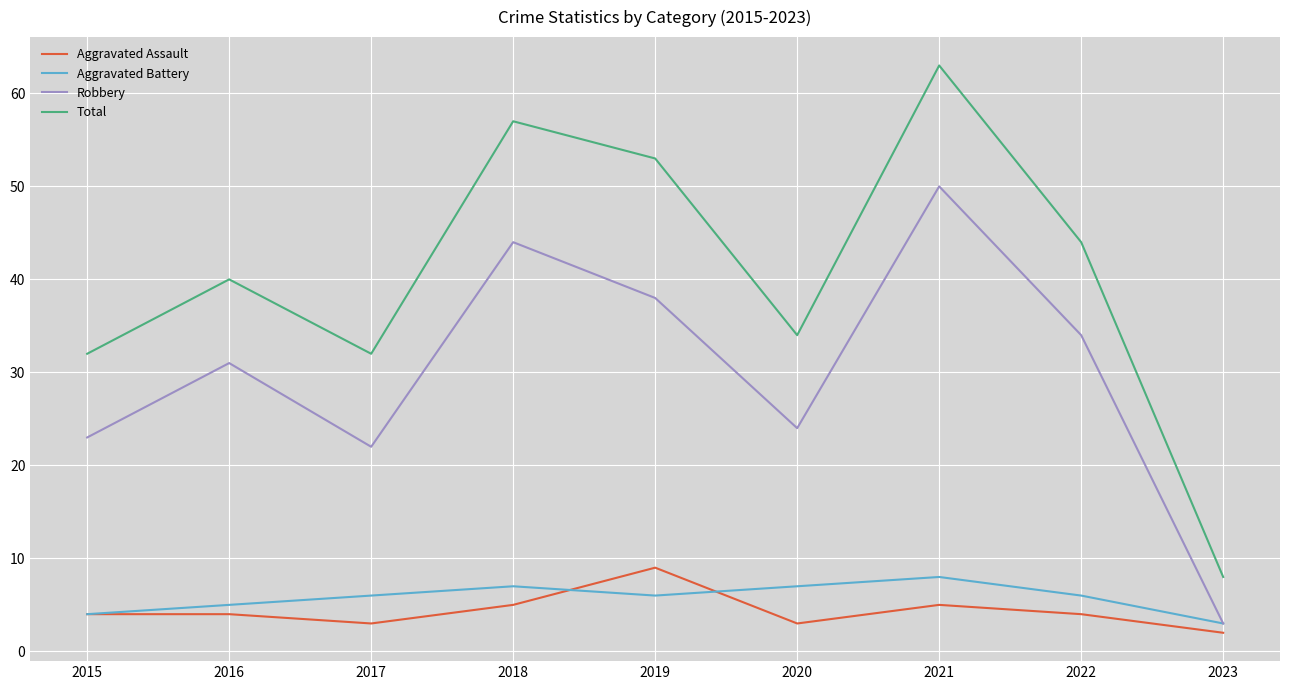

Reading right to left, extract all data points from this chart.

Aggravated Assault: 2023=2	2022=4	2021=5	2020=3	2019=9	2018=5	2017=3	2016=4	2015=4
Aggravated Battery: 2023=3	2022=6	2021=8	2020=7	2019=6	2018=7	2017=6	2016=5	2015=4
Robbery: 2023=3	2022=34	2021=50	2020=24	2019=38	2018=44	2017=22	2016=31	2015=23
Total: 2023=8	2022=44	2021=63	2020=34	2019=53	2018=57	2017=32	2016=40	2015=32